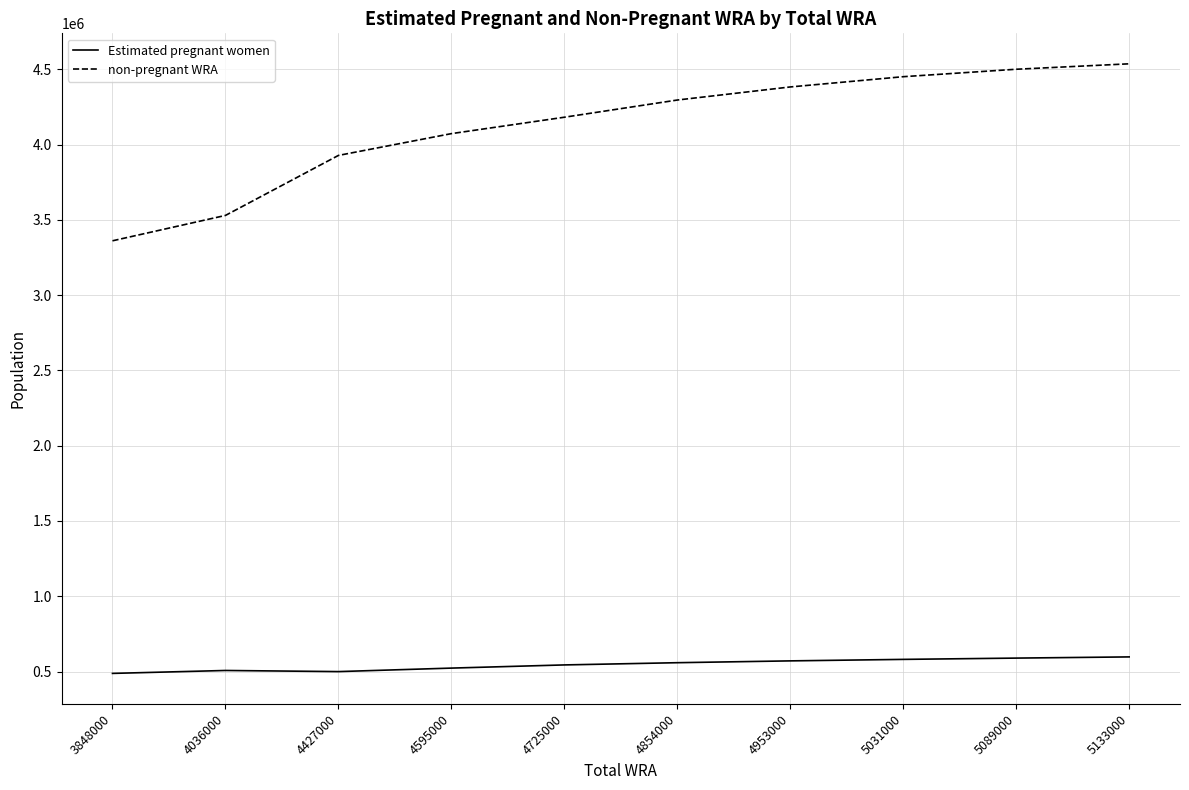

The non-pregnant WRA series shows 4450468.6 at 5031000. True or false?

True